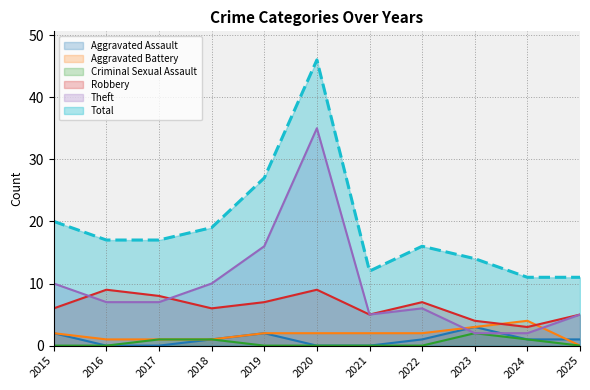

True or false: Criminal Sexual Assault and Robbery intersect in this chart.

False